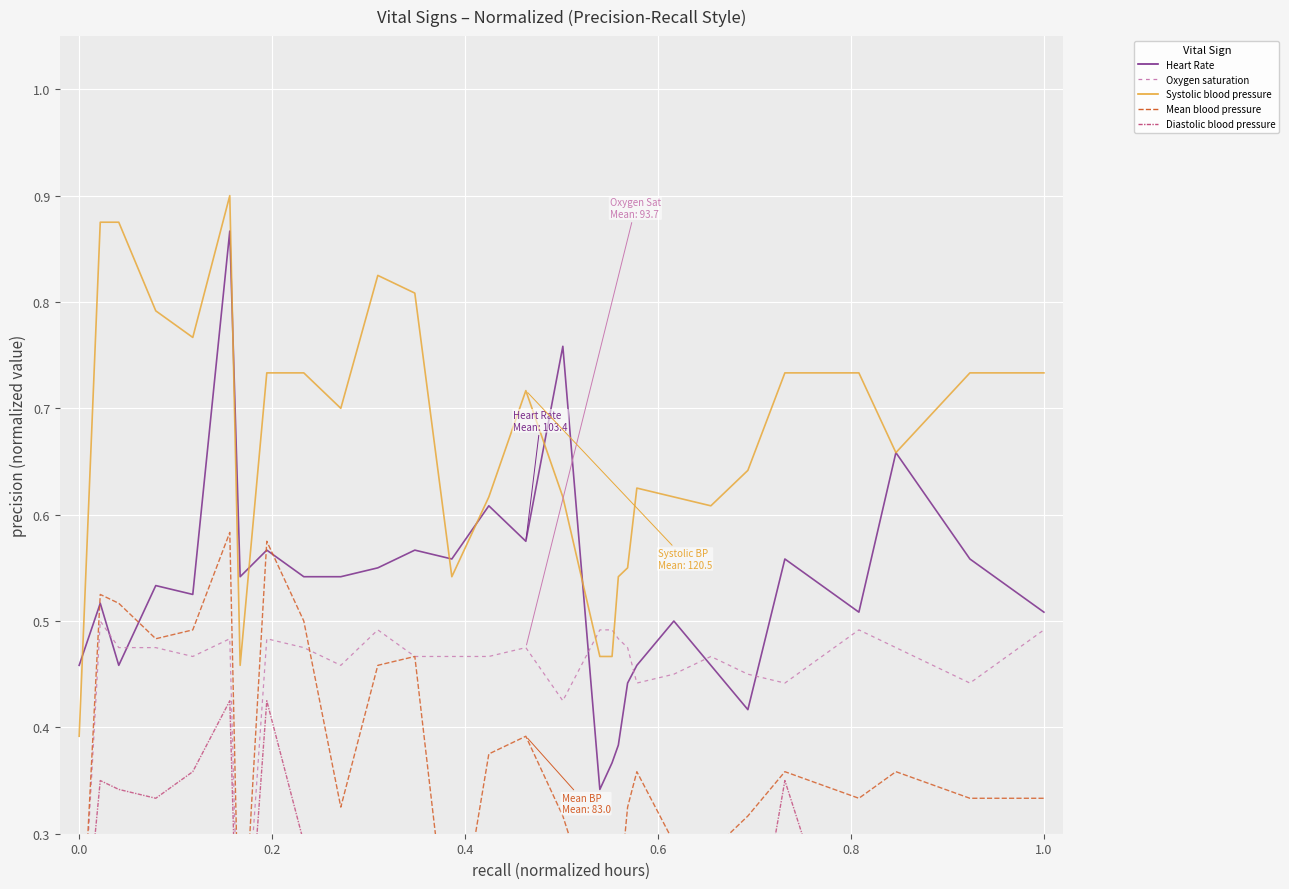

What is the sum of all Heart Rate values?

15.3